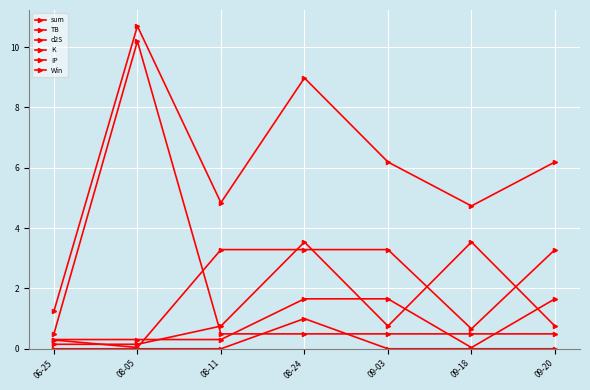

What is the maximum value shown in the chart?

10.7